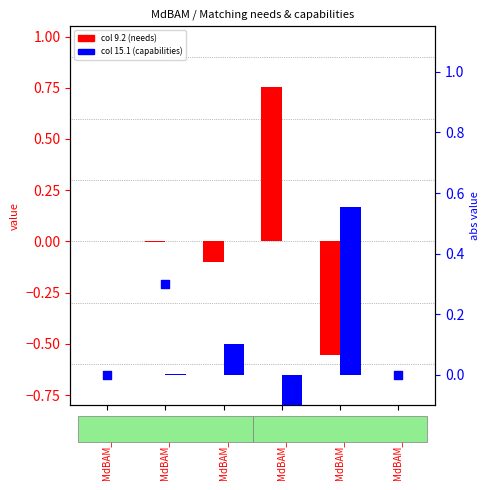

What are all the series names shown in the legend?

9.2, 15.1